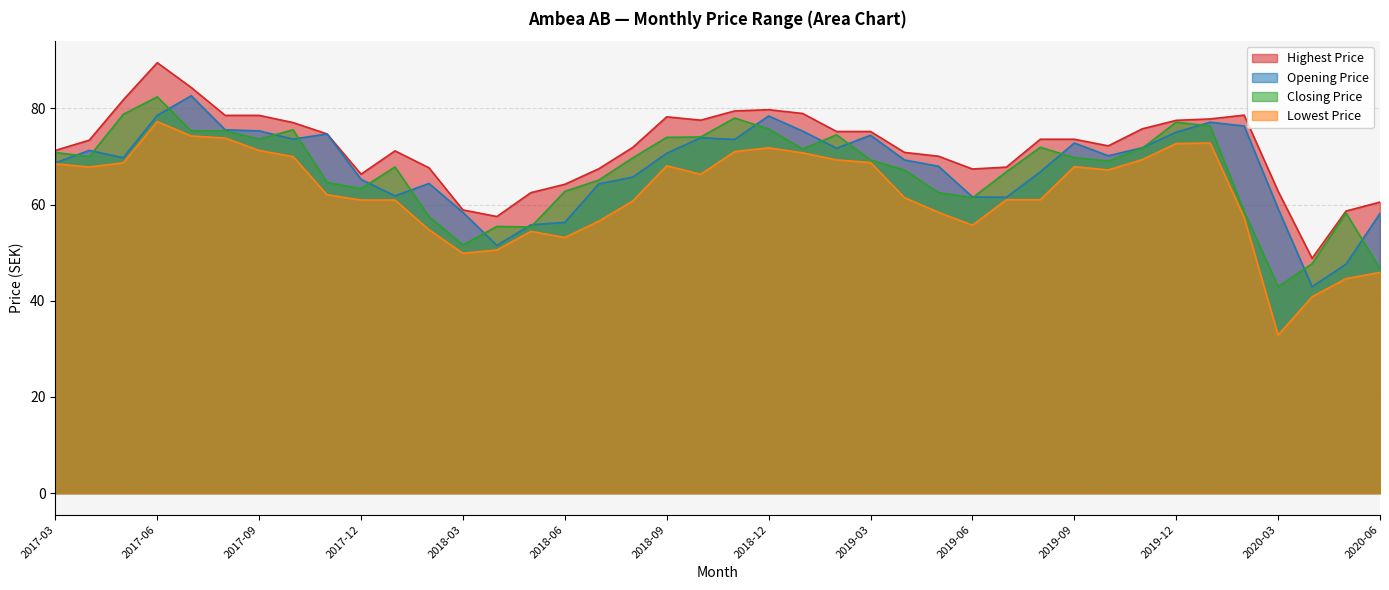

What is the minimum value shown in the chart?

32.9